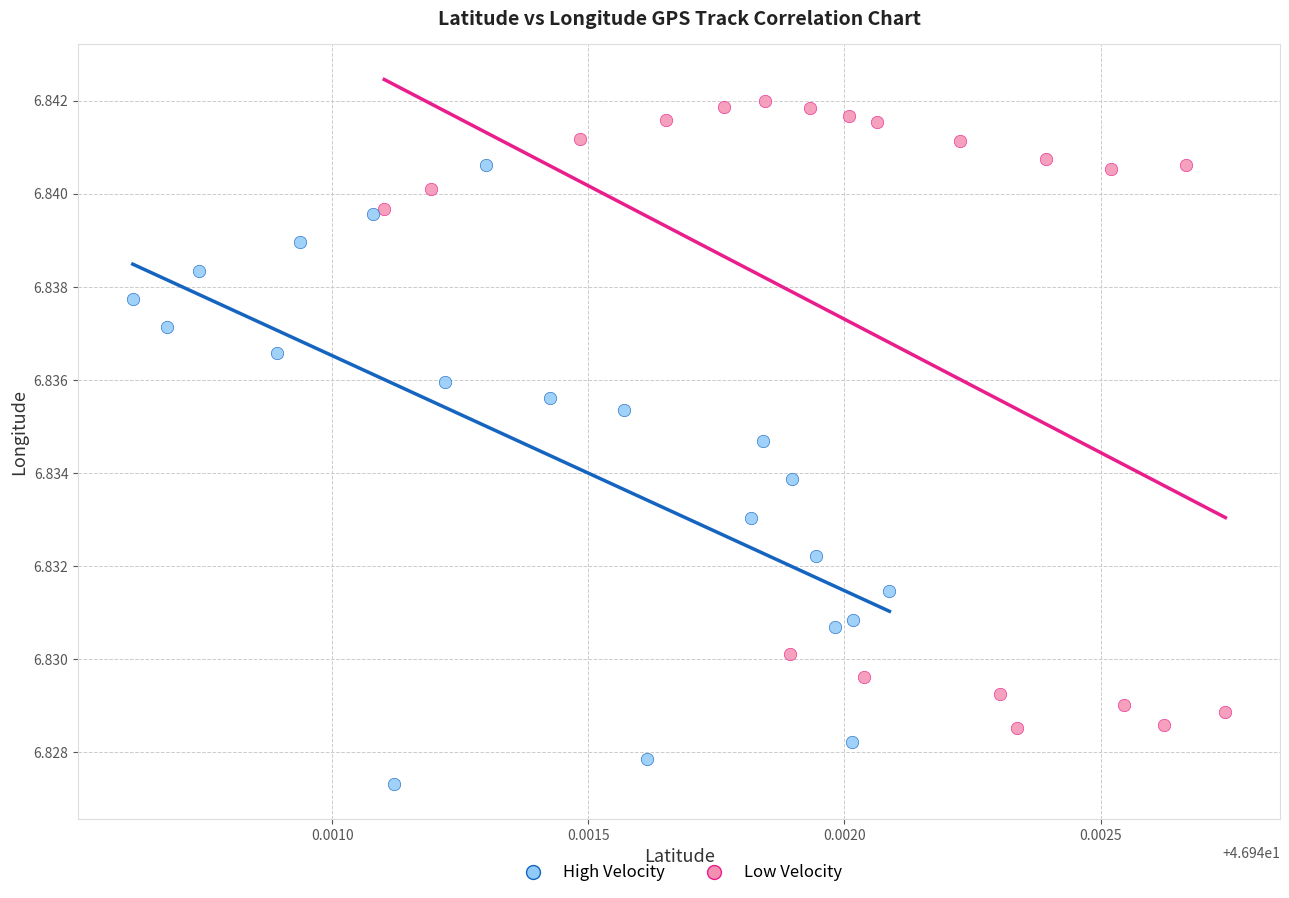

Which series has the largest Y range (max minus min)?

Low Velocity